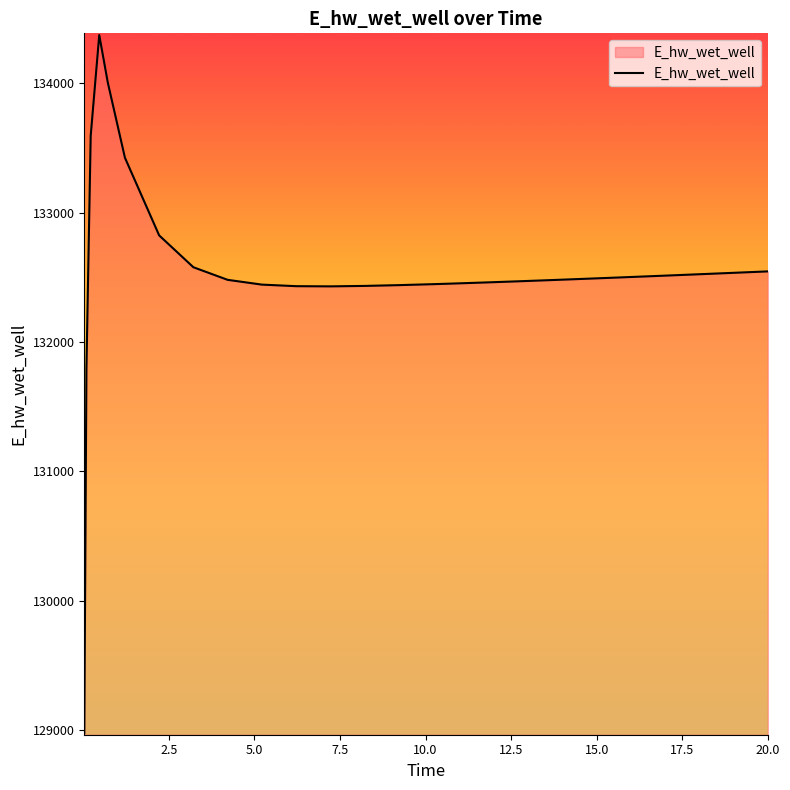

What is the smallest value displayed?

128975.3